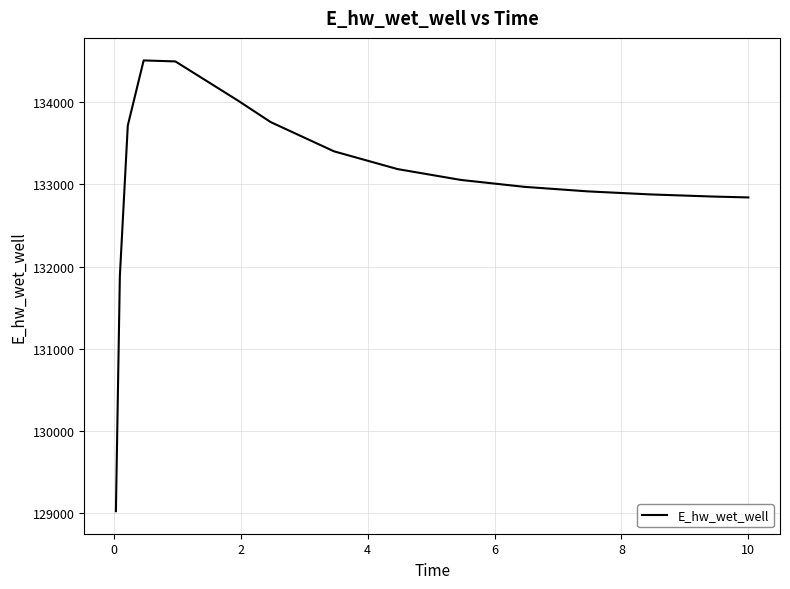

What is the difference between the maximum and minimum values?

5482.0